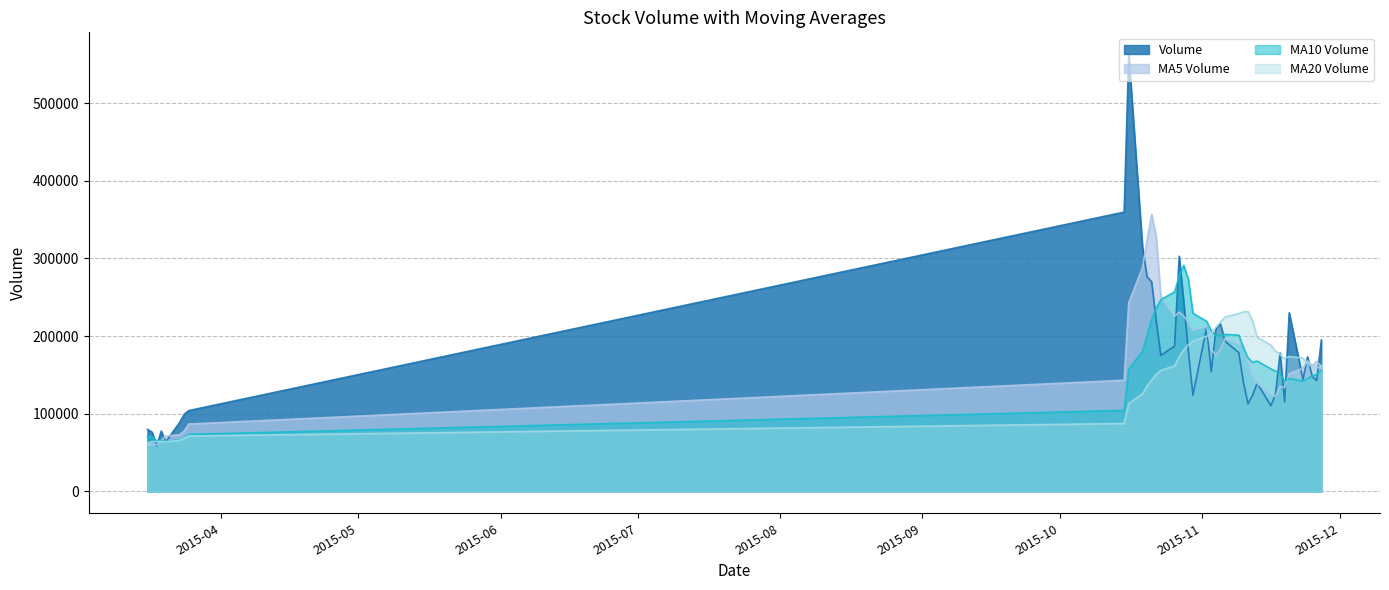

Which category has the lowest value in the v_ma20 series?

2015-03-16